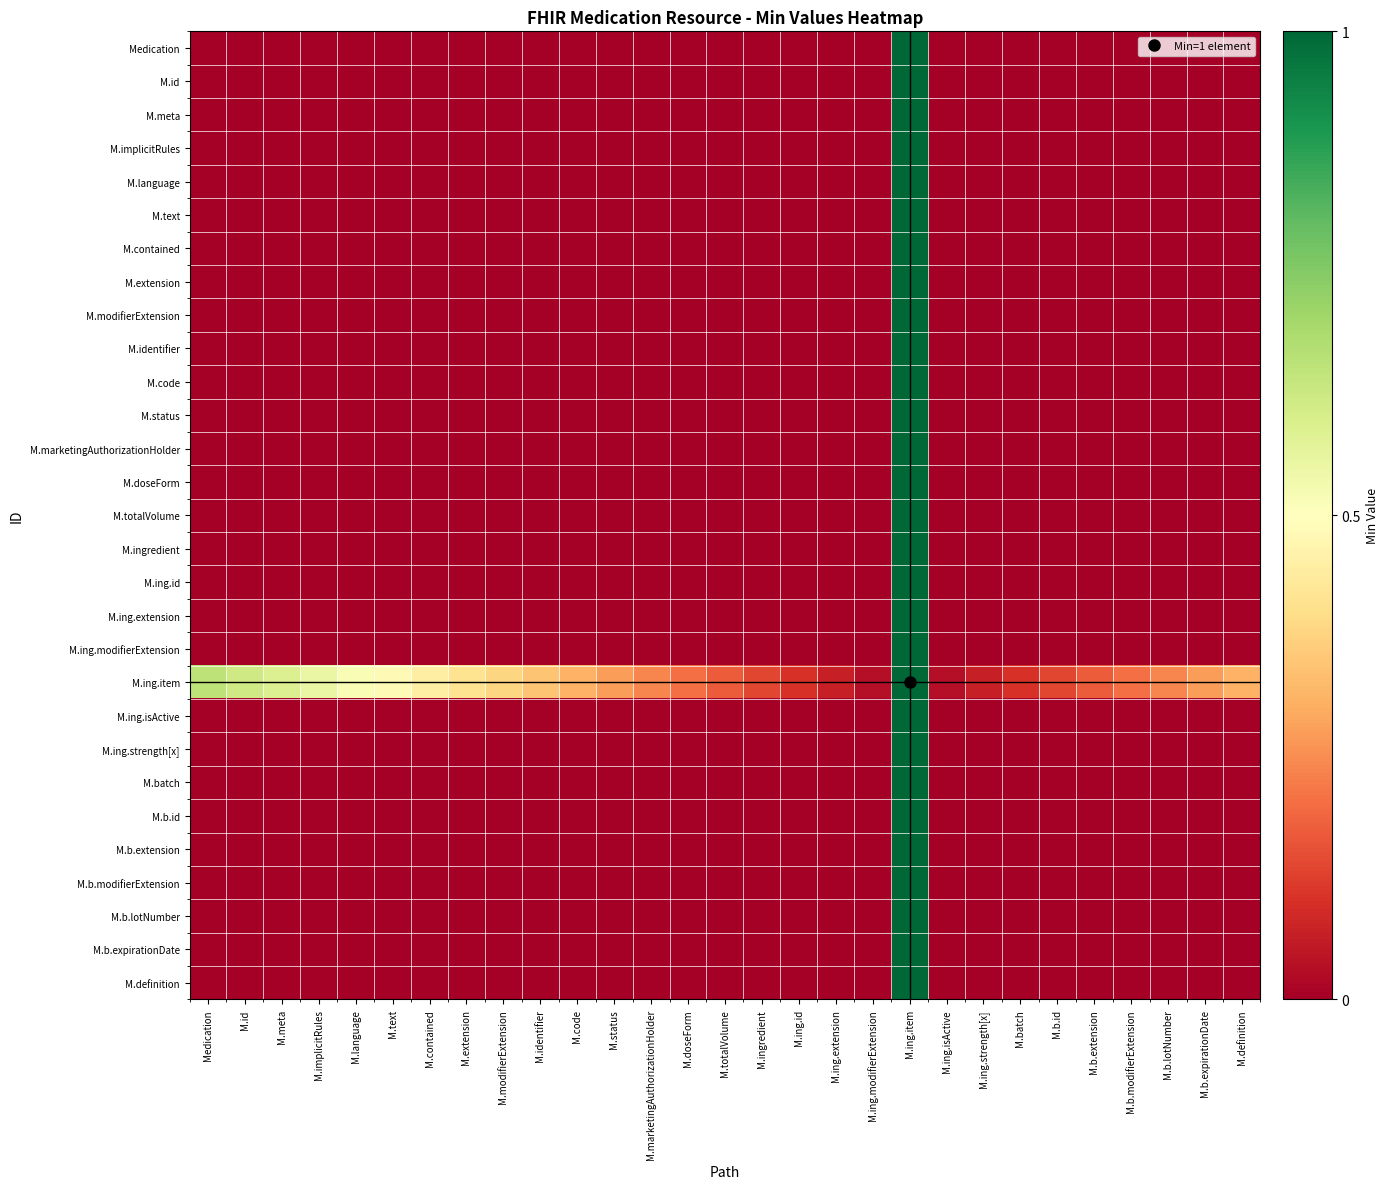

Reading right to left, what are all the values shown in this chart?

Medication: M.definition=0.0	M.b.expirationDate=0.0	M.b.lotNumber=0.0	M.b.modifierExtension=0.0	M.b.extension=0.0	M.b.id=0.0	M.batch=0.0	M.ing.strength[x]=0.0	M.ing.isActive=0.0	M.ing.item=1.0	M.ing.modifierExtension=0.0	M.ing.extension=0.0	M.ing.id=0.0	M.ingredient=0.0	M.totalVolume=0.0	M.doseForm=0.0	M.marketingAuthorizationHolder=0.0	M.status=0.0	M.code=0.0	M.identifier=0.0	M.modifierExtension=0.0	M.extension=0.0	M.contained=0.0	M.text=0.0	M.language=0.0	M.implicitRules=0.0	M.meta=0.0	M.id=0.0	Medication=0.0
M.id: M.definition=0.0	M.b.expirationDate=0.0	M.b.lotNumber=0.0	M.b.modifierExtension=0.0	M.b.extension=0.0	M.b.id=0.0	M.batch=0.0	M.ing.strength[x]=0.0	M.ing.isActive=0.0	M.ing.item=1.0	M.ing.modifierExtension=0.0	M.ing.extension=0.0	M.ing.id=0.0	M.ingredient=0.0	M.totalVolume=0.0	M.doseForm=0.0	M.marketingAuthorizationHolder=0.0	M.status=0.0	M.code=0.0	M.identifier=0.0	M.modifierExtension=0.0	M.extension=0.0	M.contained=0.0	M.text=0.0	M.language=0.0	M.implicitRules=0.0	M.meta=0.0	M.id=0.0	Medication=0.0
M.meta: M.definition=0.0	M.b.expirationDate=0.0	M.b.lotNumber=0.0	M.b.modifierExtension=0.0	M.b.extension=0.0	M.b.id=0.0	M.batch=0.0	M.ing.strength[x]=0.0	M.ing.isActive=0.0	M.ing.item=1.0	M.ing.modifierExtension=0.0	M.ing.extension=0.0	M.ing.id=0.0	M.ingredient=0.0	M.totalVolume=0.0	M.doseForm=0.0	M.marketingAuthorizationHolder=0.0	M.status=0.0	M.code=0.0	M.identifier=0.0	M.modifierExtension=0.0	M.extension=0.0	M.contained=0.0	M.text=0.0	M.language=0.0	M.implicitRules=0.0	M.meta=0.0	M.id=0.0	Medication=0.0
M.implicitRules: M.definition=0.0	M.b.expirationDate=0.0	M.b.lotNumber=0.0	M.b.modifierExtension=0.0	M.b.extension=0.0	M.b.id=0.0	M.batch=0.0	M.ing.strength[x]=0.0	M.ing.isActive=0.0	M.ing.item=1.0	M.ing.modifierExtension=0.0	M.ing.extension=0.0	M.ing.id=0.0	M.ingredient=0.0	M.totalVolume=0.0	M.doseForm=0.0	M.marketingAuthorizationHolder=0.0	M.status=0.0	M.code=0.0	M.identifier=0.0	M.modifierExtension=0.0	M.extension=0.0	M.contained=0.0	M.text=0.0	M.language=0.0	M.implicitRules=0.0	M.meta=0.0	M.id=0.0	Medication=0.0
M.language: M.definition=0.0	M.b.expirationDate=0.0	M.b.lotNumber=0.0	M.b.modifierExtension=0.0	M.b.extension=0.0	M.b.id=0.0	M.batch=0.0	M.ing.strength[x]=0.0	M.ing.isActive=0.0	M.ing.item=1.0	M.ing.modifierExtension=0.0	M.ing.extension=0.0	M.ing.id=0.0	M.ingredient=0.0	M.totalVolume=0.0	M.doseForm=0.0	M.marketingAuthorizationHolder=0.0	M.status=0.0	M.code=0.0	M.identifier=0.0	M.modifierExtension=0.0	M.extension=0.0	M.contained=0.0	M.text=0.0	M.language=0.0	M.implicitRules=0.0	M.meta=0.0	M.id=0.0	Medication=0.0
M.text: M.definition=0.0	M.b.expirationDate=0.0	M.b.lotNumber=0.0	M.b.modifierExtension=0.0	M.b.extension=0.0	M.b.id=0.0	M.batch=0.0	M.ing.strength[x]=0.0	M.ing.isActive=0.0	M.ing.item=1.0	M.ing.modifierExtension=0.0	M.ing.extension=0.0	M.ing.id=0.0	M.ingredient=0.0	M.totalVolume=0.0	M.doseForm=0.0	M.marketingAuthorizationHolder=0.0	M.status=0.0	M.code=0.0	M.identifier=0.0	M.modifierExtension=0.0	M.extension=0.0	M.contained=0.0	M.text=0.0	M.language=0.0	M.implicitRules=0.0	M.meta=0.0	M.id=0.0	Medication=0.0
M.contained: M.definition=0.0	M.b.expirationDate=0.0	M.b.lotNumber=0.0	M.b.modifierExtension=0.0	M.b.extension=0.0	M.b.id=0.0	M.batch=0.0	M.ing.strength[x]=0.0	M.ing.isActive=0.0	M.ing.item=1.0	M.ing.modifierExtension=0.0	M.ing.extension=0.0	M.ing.id=0.0	M.ingredient=0.0	M.totalVolume=0.0	M.doseForm=0.0	M.marketingAuthorizationHolder=0.0	M.status=0.0	M.code=0.0	M.identifier=0.0	M.modifierExtension=0.0	M.extension=0.0	M.contained=0.0	M.text=0.0	M.language=0.0	M.implicitRules=0.0	M.meta=0.0	M.id=0.0	Medication=0.0
M.extension: M.definition=0.0	M.b.expirationDate=0.0	M.b.lotNumber=0.0	M.b.modifierExtension=0.0	M.b.extension=0.0	M.b.id=0.0	M.batch=0.0	M.ing.strength[x]=0.0	M.ing.isActive=0.0	M.ing.item=1.0	M.ing.modifierExtension=0.0	M.ing.extension=0.0	M.ing.id=0.0	M.ingredient=0.0	M.totalVolume=0.0	M.doseForm=0.0	M.marketingAuthorizationHolder=0.0	M.status=0.0	M.code=0.0	M.identifier=0.0	M.modifierExtension=0.0	M.extension=0.0	M.contained=0.0	M.text=0.0	M.language=0.0	M.implicitRules=0.0	M.meta=0.0	M.id=0.0	Medication=0.0
M.modifierExtension: M.definition=0.0	M.b.expirationDate=0.0	M.b.lotNumber=0.0	M.b.modifierExtension=0.0	M.b.extension=0.0	M.b.id=0.0	M.batch=0.0	M.ing.strength[x]=0.0	M.ing.isActive=0.0	M.ing.item=1.0	M.ing.modifierExtension=0.0	M.ing.extension=0.0	M.ing.id=0.0	M.ingredient=0.0	M.totalVolume=0.0	M.doseForm=0.0	M.marketingAuthorizationHolder=0.0	M.status=0.0	M.code=0.0	M.identifier=0.0	M.modifierExtension=0.0	M.extension=0.0	M.contained=0.0	M.text=0.0	M.language=0.0	M.implicitRules=0.0	M.meta=0.0	M.id=0.0	Medication=0.0
M.identifier: M.definition=0.0	M.b.expirationDate=0.0	M.b.lotNumber=0.0	M.b.modifierExtension=0.0	M.b.extension=0.0	M.b.id=0.0	M.batch=0.0	M.ing.strength[x]=0.0	M.ing.isActive=0.0	M.ing.item=1.0	M.ing.modifierExtension=0.0	M.ing.extension=0.0	M.ing.id=0.0	M.ingredient=0.0	M.totalVolume=0.0	M.doseForm=0.0	M.marketingAuthorizationHolder=0.0	M.status=0.0	M.code=0.0	M.identifier=0.0	M.modifierExtension=0.0	M.extension=0.0	M.contained=0.0	M.text=0.0	M.language=0.0	M.implicitRules=0.0	M.meta=0.0	M.id=0.0	Medication=0.0
M.code: M.definition=0.0	M.b.expirationDate=0.0	M.b.lotNumber=0.0	M.b.modifierExtension=0.0	M.b.extension=0.0	M.b.id=0.0	M.batch=0.0	M.ing.strength[x]=0.0	M.ing.isActive=0.0	M.ing.item=1.0	M.ing.modifierExtension=0.0	M.ing.extension=0.0	M.ing.id=0.0	M.ingredient=0.0	M.totalVolume=0.0	M.doseForm=0.0	M.marketingAuthorizationHolder=0.0	M.status=0.0	M.code=0.0	M.identifier=0.0	M.modifierExtension=0.0	M.extension=0.0	M.contained=0.0	M.text=0.0	M.language=0.0	M.implicitRules=0.0	M.meta=0.0	M.id=0.0	Medication=0.0
M.status: M.definition=0.0	M.b.expirationDate=0.0	M.b.lotNumber=0.0	M.b.modifierExtension=0.0	M.b.extension=0.0	M.b.id=0.0	M.batch=0.0	M.ing.strength[x]=0.0	M.ing.isActive=0.0	M.ing.item=1.0	M.ing.modifierExtension=0.0	M.ing.extension=0.0	M.ing.id=0.0	M.ingredient=0.0	M.totalVolume=0.0	M.doseForm=0.0	M.marketingAuthorizationHolder=0.0	M.status=0.0	M.code=0.0	M.identifier=0.0	M.modifierExtension=0.0	M.extension=0.0	M.contained=0.0	M.text=0.0	M.language=0.0	M.implicitRules=0.0	M.meta=0.0	M.id=0.0	Medication=0.0
M.marketingAuthorizationHolder: M.definition=0.0	M.b.expirationDate=0.0	M.b.lotNumber=0.0	M.b.modifierExtension=0.0	M.b.extension=0.0	M.b.id=0.0	M.batch=0.0	M.ing.strength[x]=0.0	M.ing.isActive=0.0	M.ing.item=1.0	M.ing.modifierExtension=0.0	M.ing.extension=0.0	M.ing.id=0.0	M.ingredient=0.0	M.totalVolume=0.0	M.doseForm=0.0	M.marketingAuthorizationHolder=0.0	M.status=0.0	M.code=0.0	M.identifier=0.0	M.modifierExtension=0.0	M.extension=0.0	M.contained=0.0	M.text=0.0	M.language=0.0	M.implicitRules=0.0	M.meta=0.0	M.id=0.0	Medication=0.0
M.doseForm: M.definition=0.0	M.b.expirationDate=0.0	M.b.lotNumber=0.0	M.b.modifierExtension=0.0	M.b.extension=0.0	M.b.id=0.0	M.batch=0.0	M.ing.strength[x]=0.0	M.ing.isActive=0.0	M.ing.item=1.0	M.ing.modifierExtension=0.0	M.ing.extension=0.0	M.ing.id=0.0	M.ingredient=0.0	M.totalVolume=0.0	M.doseForm=0.0	M.marketingAuthorizationHolder=0.0	M.status=0.0	M.code=0.0	M.identifier=0.0	M.modifierExtension=0.0	M.extension=0.0	M.contained=0.0	M.text=0.0	M.language=0.0	M.implicitRules=0.0	M.meta=0.0	M.id=0.0	Medication=0.0
M.totalVolume: M.definition=0.0	M.b.expirationDate=0.0	M.b.lotNumber=0.0	M.b.modifierExtension=0.0	M.b.extension=0.0	M.b.id=0.0	M.batch=0.0	M.ing.strength[x]=0.0	M.ing.isActive=0.0	M.ing.item=1.0	M.ing.modifierExtension=0.0	M.ing.extension=0.0	M.ing.id=0.0	M.ingredient=0.0	M.totalVolume=0.0	M.doseForm=0.0	M.marketingAuthorizationHolder=0.0	M.status=0.0	M.code=0.0	M.identifier=0.0	M.modifierExtension=0.0	M.extension=0.0	M.contained=0.0	M.text=0.0	M.language=0.0	M.implicitRules=0.0	M.meta=0.0	M.id=0.0	Medication=0.0
M.ingredient: M.definition=0.0	M.b.expirationDate=0.0	M.b.lotNumber=0.0	M.b.modifierExtension=0.0	M.b.extension=0.0	M.b.id=0.0	M.batch=0.0	M.ing.strength[x]=0.0	M.ing.isActive=0.0	M.ing.item=1.0	M.ing.modifierExtension=0.0	M.ing.extension=0.0	M.ing.id=0.0	M.ingredient=0.0	M.totalVolume=0.0	M.doseForm=0.0	M.marketingAuthorizationHolder=0.0	M.status=0.0	M.code=0.0	M.identifier=0.0	M.modifierExtension=0.0	M.extension=0.0	M.contained=0.0	M.text=0.0	M.language=0.0	M.implicitRules=0.0	M.meta=0.0	M.id=0.0	Medication=0.0
M.ing.id: M.definition=0.0	M.b.expirationDate=0.0	M.b.lotNumber=0.0	M.b.modifierExtension=0.0	M.b.extension=0.0	M.b.id=0.0	M.batch=0.0	M.ing.strength[x]=0.0	M.ing.isActive=0.0	M.ing.item=1.0	M.ing.modifierExtension=0.0	M.ing.extension=0.0	M.ing.id=0.0	M.ingredient=0.0	M.totalVolume=0.0	M.doseForm=0.0	M.marketingAuthorizationHolder=0.0	M.status=0.0	M.code=0.0	M.identifier=0.0	M.modifierExtension=0.0	M.extension=0.0	M.contained=0.0	M.text=0.0	M.language=0.0	M.implicitRules=0.0	M.meta=0.0	M.id=0.0	Medication=0.0
M.ing.extension: M.definition=0.0	M.b.expirationDate=0.0	M.b.lotNumber=0.0	M.b.modifierExtension=0.0	M.b.extension=0.0	M.b.id=0.0	M.batch=0.0	M.ing.strength[x]=0.0	M.ing.isActive=0.0	M.ing.item=1.0	M.ing.modifierExtension=0.0	M.ing.extension=0.0	M.ing.id=0.0	M.ingredient=0.0	M.totalVolume=0.0	M.doseForm=0.0	M.marketingAuthorizationHolder=0.0	M.status=0.0	M.code=0.0	M.identifier=0.0	M.modifierExtension=0.0	M.extension=0.0	M.contained=0.0	M.text=0.0	M.language=0.0	M.implicitRules=0.0	M.meta=0.0	M.id=0.0	Medication=0.0
M.ing.modifierExtension: M.definition=0.0	M.b.expirationDate=0.0	M.b.lotNumber=0.0	M.b.modifierExtension=0.0	M.b.extension=0.0	M.b.id=0.0	M.batch=0.0	M.ing.strength[x]=0.0	M.ing.isActive=0.0	M.ing.item=1.0	M.ing.modifierExtension=0.0	M.ing.extension=0.0	M.ing.id=0.0	M.ingredient=0.0	M.totalVolume=0.0	M.doseForm=0.0	M.marketingAuthorizationHolder=0.0	M.status=0.0	M.code=0.0	M.identifier=0.0	M.modifierExtension=0.0	M.extension=0.0	M.contained=0.0	M.text=0.0	M.language=0.0	M.implicitRules=0.0	M.meta=0.0	M.id=0.0	Medication=0.0
M.ing.item: M.definition=0.3	M.b.expirationDate=0.3	M.b.lotNumber=0.2	M.b.modifierExtension=0.2	M.b.extension=0.2	M.b.id=0.1	M.batch=0.1	M.ing.strength[x]=0.1	M.ing.isActive=0.0	M.ing.item=1.0	M.ing.modifierExtension=0.0	M.ing.extension=0.1	M.ing.id=0.1	M.ingredient=0.1	M.totalVolume=0.2	M.doseForm=0.2	M.marketingAuthorizationHolder=0.2	M.status=0.3	M.code=0.3	M.identifier=0.3	M.modifierExtension=0.4	M.extension=0.4	M.contained=0.4	M.text=0.5	M.language=0.5	M.implicitRules=0.6	M.meta=0.6	M.id=0.6	Medication=0.7
M.ing.isActive: M.definition=0.0	M.b.expirationDate=0.0	M.b.lotNumber=0.0	M.b.modifierExtension=0.0	M.b.extension=0.0	M.b.id=0.0	M.batch=0.0	M.ing.strength[x]=0.0	M.ing.isActive=0.0	M.ing.item=1.0	M.ing.modifierExtension=0.0	M.ing.extension=0.0	M.ing.id=0.0	M.ingredient=0.0	M.totalVolume=0.0	M.doseForm=0.0	M.marketingAuthorizationHolder=0.0	M.status=0.0	M.code=0.0	M.identifier=0.0	M.modifierExtension=0.0	M.extension=0.0	M.contained=0.0	M.text=0.0	M.language=0.0	M.implicitRules=0.0	M.meta=0.0	M.id=0.0	Medication=0.0
M.ing.strength[x]: M.definition=0.0	M.b.expirationDate=0.0	M.b.lotNumber=0.0	M.b.modifierExtension=0.0	M.b.extension=0.0	M.b.id=0.0	M.batch=0.0	M.ing.strength[x]=0.0	M.ing.isActive=0.0	M.ing.item=1.0	M.ing.modifierExtension=0.0	M.ing.extension=0.0	M.ing.id=0.0	M.ingredient=0.0	M.totalVolume=0.0	M.doseForm=0.0	M.marketingAuthorizationHolder=0.0	M.status=0.0	M.code=0.0	M.identifier=0.0	M.modifierExtension=0.0	M.extension=0.0	M.contained=0.0	M.text=0.0	M.language=0.0	M.implicitRules=0.0	M.meta=0.0	M.id=0.0	Medication=0.0
M.batch: M.definition=0.0	M.b.expirationDate=0.0	M.b.lotNumber=0.0	M.b.modifierExtension=0.0	M.b.extension=0.0	M.b.id=0.0	M.batch=0.0	M.ing.strength[x]=0.0	M.ing.isActive=0.0	M.ing.item=1.0	M.ing.modifierExtension=0.0	M.ing.extension=0.0	M.ing.id=0.0	M.ingredient=0.0	M.totalVolume=0.0	M.doseForm=0.0	M.marketingAuthorizationHolder=0.0	M.status=0.0	M.code=0.0	M.identifier=0.0	M.modifierExtension=0.0	M.extension=0.0	M.contained=0.0	M.text=0.0	M.language=0.0	M.implicitRules=0.0	M.meta=0.0	M.id=0.0	Medication=0.0
M.b.id: M.definition=0.0	M.b.expirationDate=0.0	M.b.lotNumber=0.0	M.b.modifierExtension=0.0	M.b.extension=0.0	M.b.id=0.0	M.batch=0.0	M.ing.strength[x]=0.0	M.ing.isActive=0.0	M.ing.item=1.0	M.ing.modifierExtension=0.0	M.ing.extension=0.0	M.ing.id=0.0	M.ingredient=0.0	M.totalVolume=0.0	M.doseForm=0.0	M.marketingAuthorizationHolder=0.0	M.status=0.0	M.code=0.0	M.identifier=0.0	M.modifierExtension=0.0	M.extension=0.0	M.contained=0.0	M.text=0.0	M.language=0.0	M.implicitRules=0.0	M.meta=0.0	M.id=0.0	Medication=0.0
M.b.extension: M.definition=0.0	M.b.expirationDate=0.0	M.b.lotNumber=0.0	M.b.modifierExtension=0.0	M.b.extension=0.0	M.b.id=0.0	M.batch=0.0	M.ing.strength[x]=0.0	M.ing.isActive=0.0	M.ing.item=1.0	M.ing.modifierExtension=0.0	M.ing.extension=0.0	M.ing.id=0.0	M.ingredient=0.0	M.totalVolume=0.0	M.doseForm=0.0	M.marketingAuthorizationHolder=0.0	M.status=0.0	M.code=0.0	M.identifier=0.0	M.modifierExtension=0.0	M.extension=0.0	M.contained=0.0	M.text=0.0	M.language=0.0	M.implicitRules=0.0	M.meta=0.0	M.id=0.0	Medication=0.0
M.b.modifierExtension: M.definition=0.0	M.b.expirationDate=0.0	M.b.lotNumber=0.0	M.b.modifierExtension=0.0	M.b.extension=0.0	M.b.id=0.0	M.batch=0.0	M.ing.strength[x]=0.0	M.ing.isActive=0.0	M.ing.item=1.0	M.ing.modifierExtension=0.0	M.ing.extension=0.0	M.ing.id=0.0	M.ingredient=0.0	M.totalVolume=0.0	M.doseForm=0.0	M.marketingAuthorizationHolder=0.0	M.status=0.0	M.code=0.0	M.identifier=0.0	M.modifierExtension=0.0	M.extension=0.0	M.contained=0.0	M.text=0.0	M.language=0.0	M.implicitRules=0.0	M.meta=0.0	M.id=0.0	Medication=0.0
M.b.lotNumber: M.definition=0.0	M.b.expirationDate=0.0	M.b.lotNumber=0.0	M.b.modifierExtension=0.0	M.b.extension=0.0	M.b.id=0.0	M.batch=0.0	M.ing.strength[x]=0.0	M.ing.isActive=0.0	M.ing.item=1.0	M.ing.modifierExtension=0.0	M.ing.extension=0.0	M.ing.id=0.0	M.ingredient=0.0	M.totalVolume=0.0	M.doseForm=0.0	M.marketingAuthorizationHolder=0.0	M.status=0.0	M.code=0.0	M.identifier=0.0	M.modifierExtension=0.0	M.extension=0.0	M.contained=0.0	M.text=0.0	M.language=0.0	M.implicitRules=0.0	M.meta=0.0	M.id=0.0	Medication=0.0
M.b.expirationDate: M.definition=0.0	M.b.expirationDate=0.0	M.b.lotNumber=0.0	M.b.modifierExtension=0.0	M.b.extension=0.0	M.b.id=0.0	M.batch=0.0	M.ing.strength[x]=0.0	M.ing.isActive=0.0	M.ing.item=1.0	M.ing.modifierExtension=0.0	M.ing.extension=0.0	M.ing.id=0.0	M.ingredient=0.0	M.totalVolume=0.0	M.doseForm=0.0	M.marketingAuthorizationHolder=0.0	M.status=0.0	M.code=0.0	M.identifier=0.0	M.modifierExtension=0.0	M.extension=0.0	M.contained=0.0	M.text=0.0	M.language=0.0	M.implicitRules=0.0	M.meta=0.0	M.id=0.0	Medication=0.0
M.definition: M.definition=0.0	M.b.expirationDate=0.0	M.b.lotNumber=0.0	M.b.modifierExtension=0.0	M.b.extension=0.0	M.b.id=0.0	M.batch=0.0	M.ing.strength[x]=0.0	M.ing.isActive=0.0	M.ing.item=1.0	M.ing.modifierExtension=0.0	M.ing.extension=0.0	M.ing.id=0.0	M.ingredient=0.0	M.totalVolume=0.0	M.doseForm=0.0	M.marketingAuthorizationHolder=0.0	M.status=0.0	M.code=0.0	M.identifier=0.0	M.modifierExtension=0.0	M.extension=0.0	M.contained=0.0	M.text=0.0	M.language=0.0	M.implicitRules=0.0	M.meta=0.0	M.id=0.0	Medication=0.0